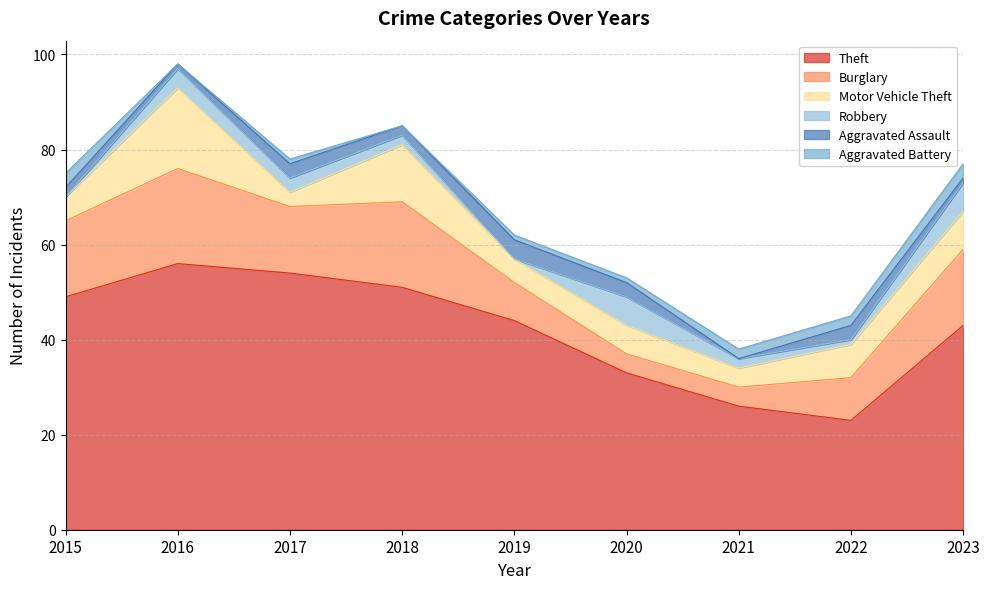

At 2020, list the series in order from largest to smallest.

Theft, Motor Vehicle Theft, Robbery, Burglary, Aggravated Assault, Aggravated Battery